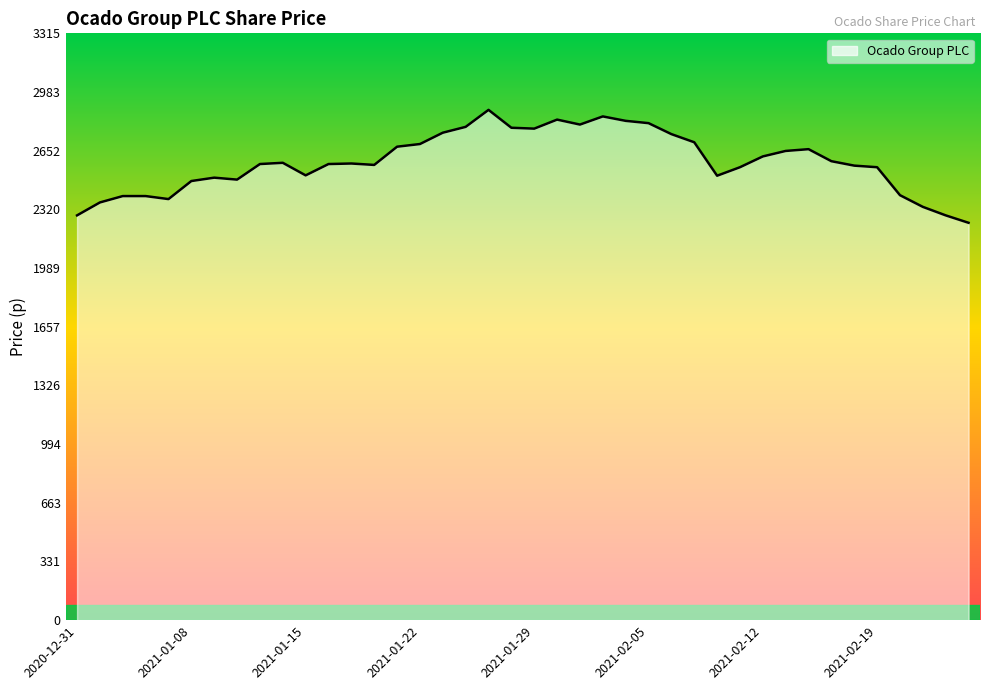

What is the minimum value shown in the chart?

2245